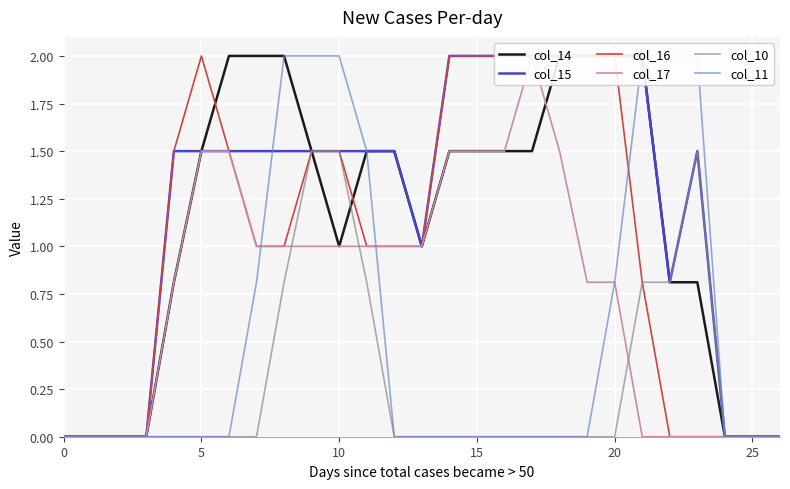

At which label is col_17 closest to 1?

7